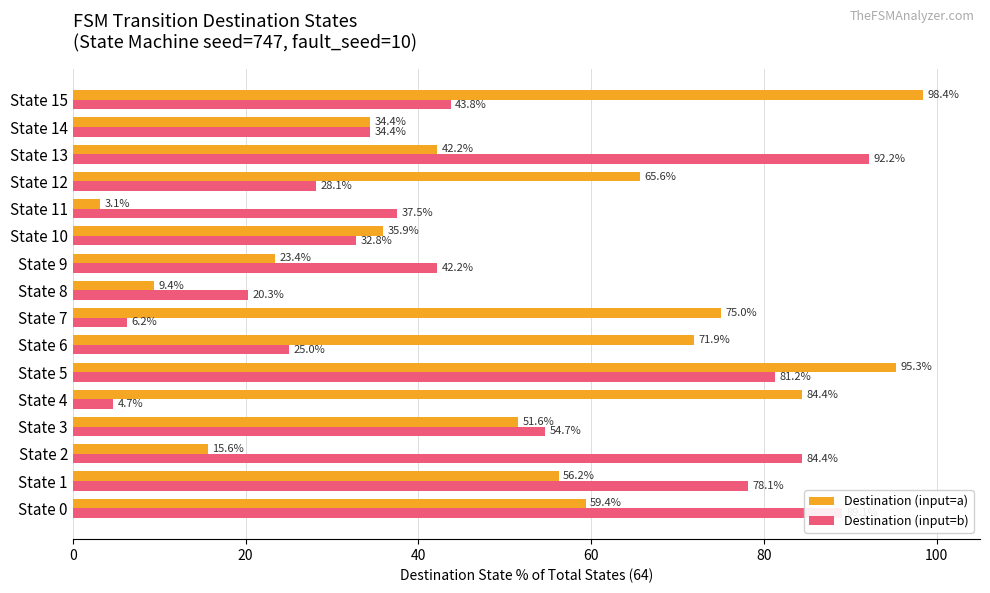

What value does the Destination (input=a) series have at State 10?

35.9